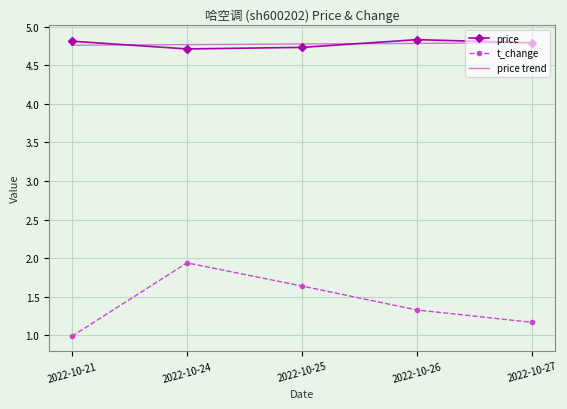

True or false: t_change and price trend intersect in this chart.

False